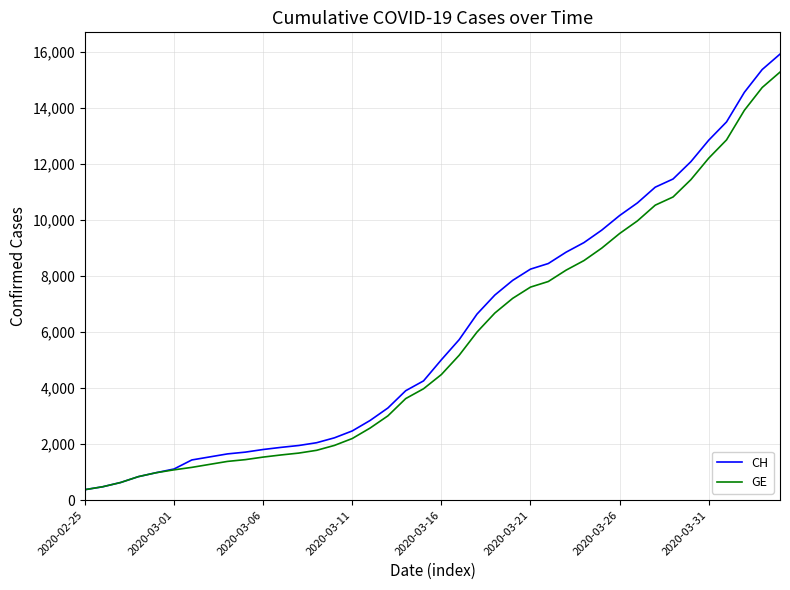

Which series has the largest range (max minus min)?

CH